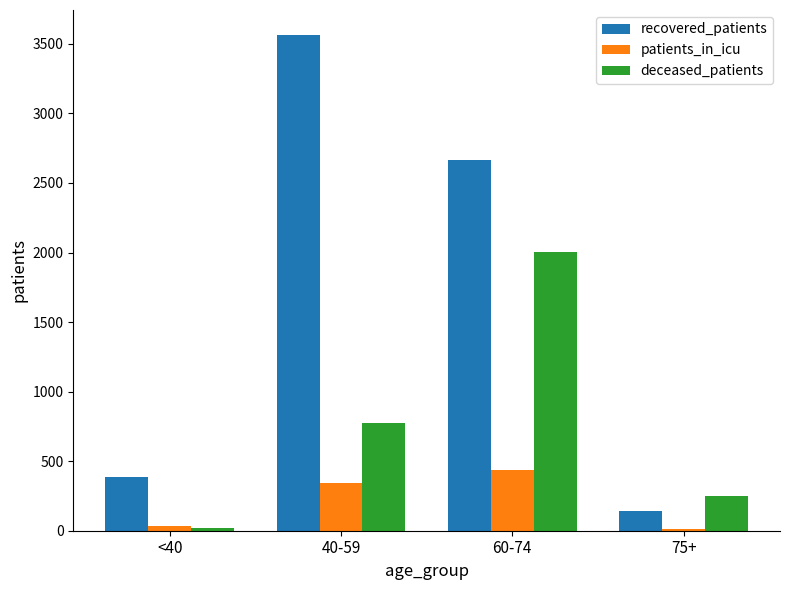

Between <40 and 60-74, which series saw the biggest shift?

recovered_patients